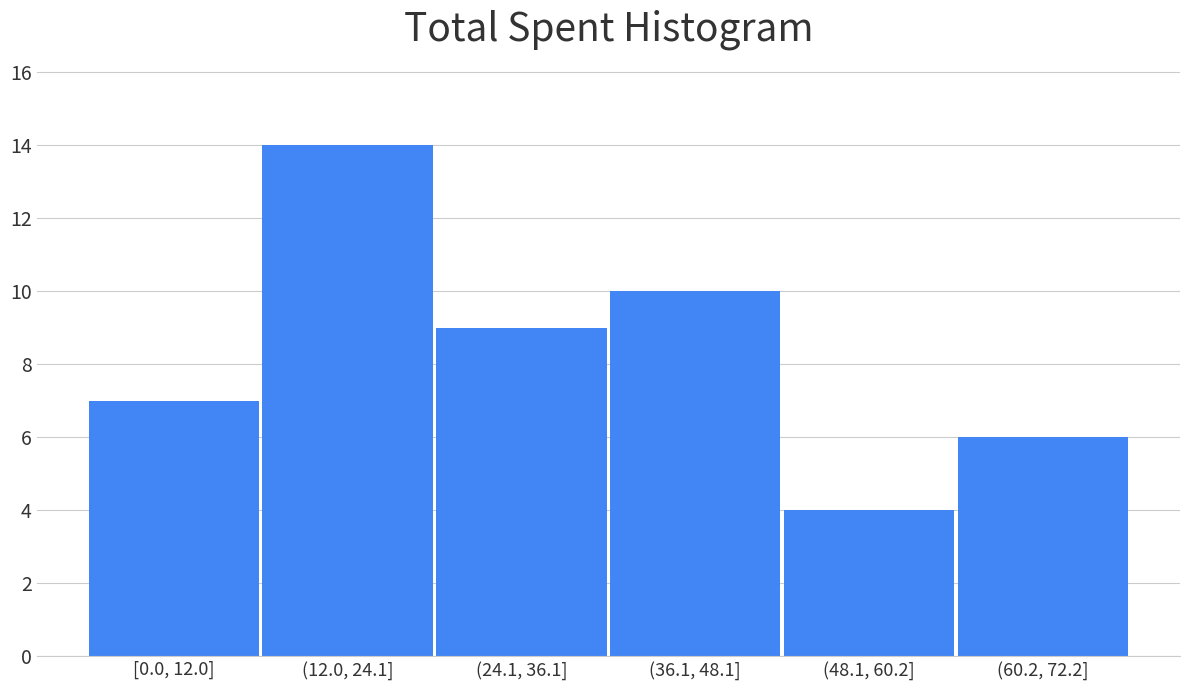

Reading left to right, transcribe all the data shown in this chart.

7	14	9	10	4	6